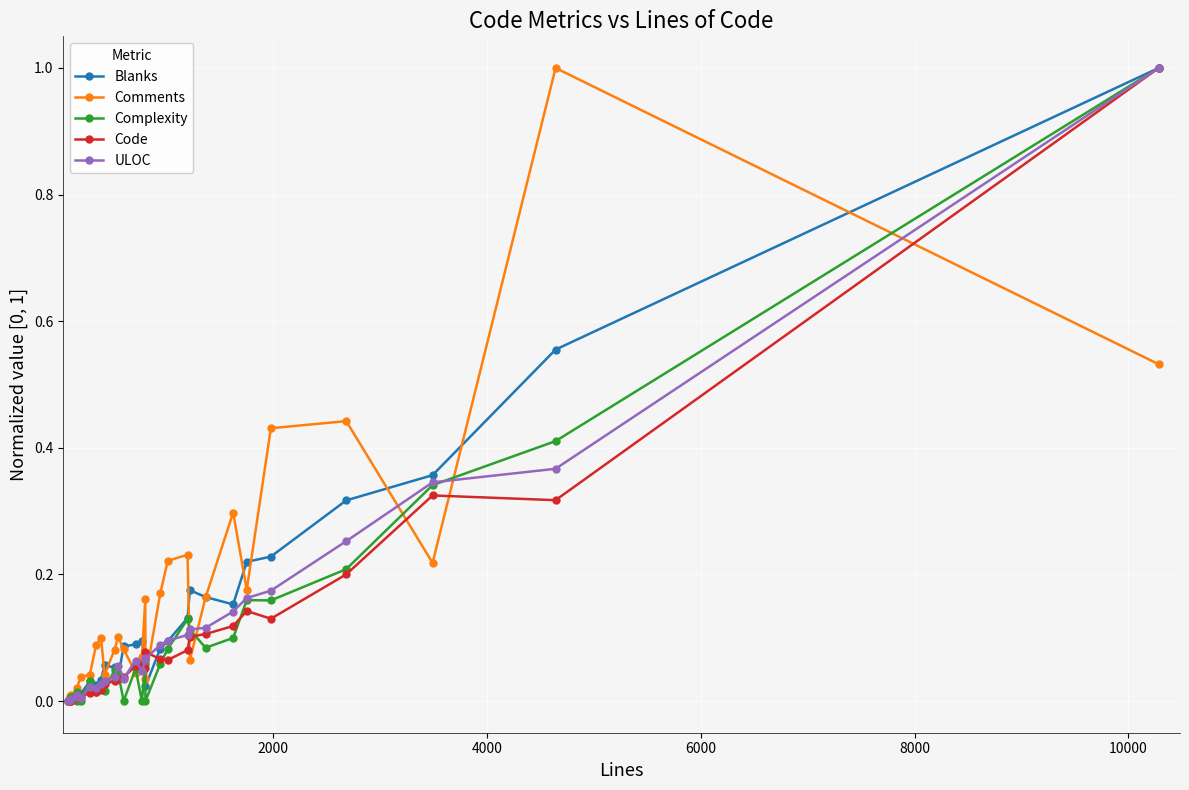

What is the difference between the maximum and minimum values in the Comments series?

1.0